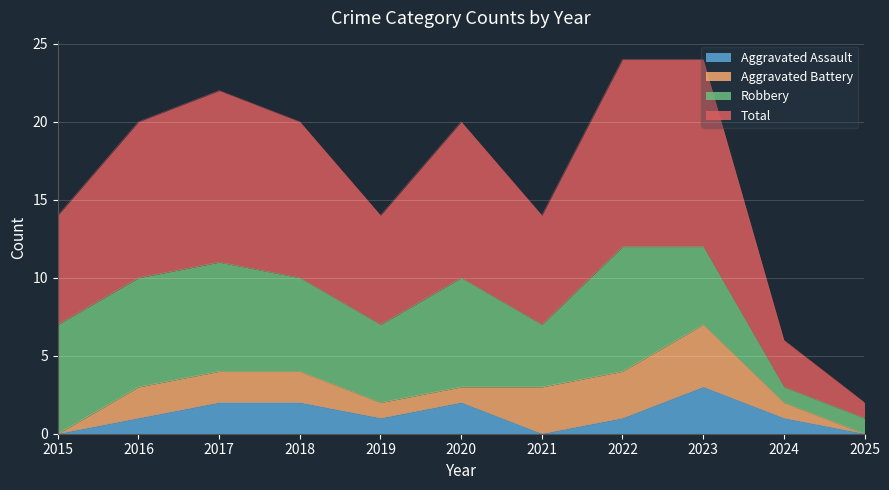

What is the spread (max minus min) of values at 2017?

9